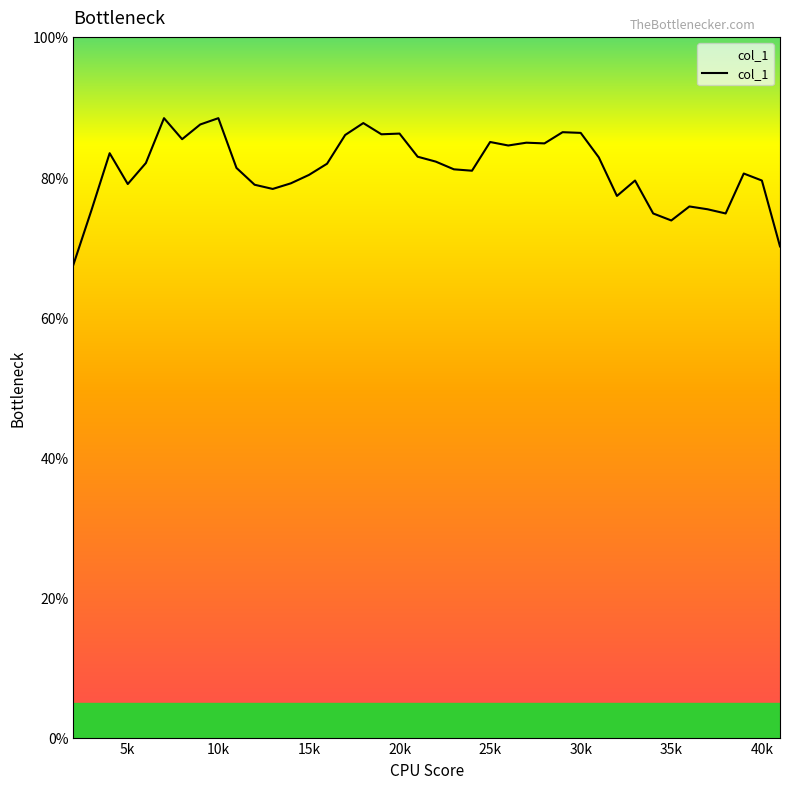

Does the chart display data point markers on the line(s)?

No